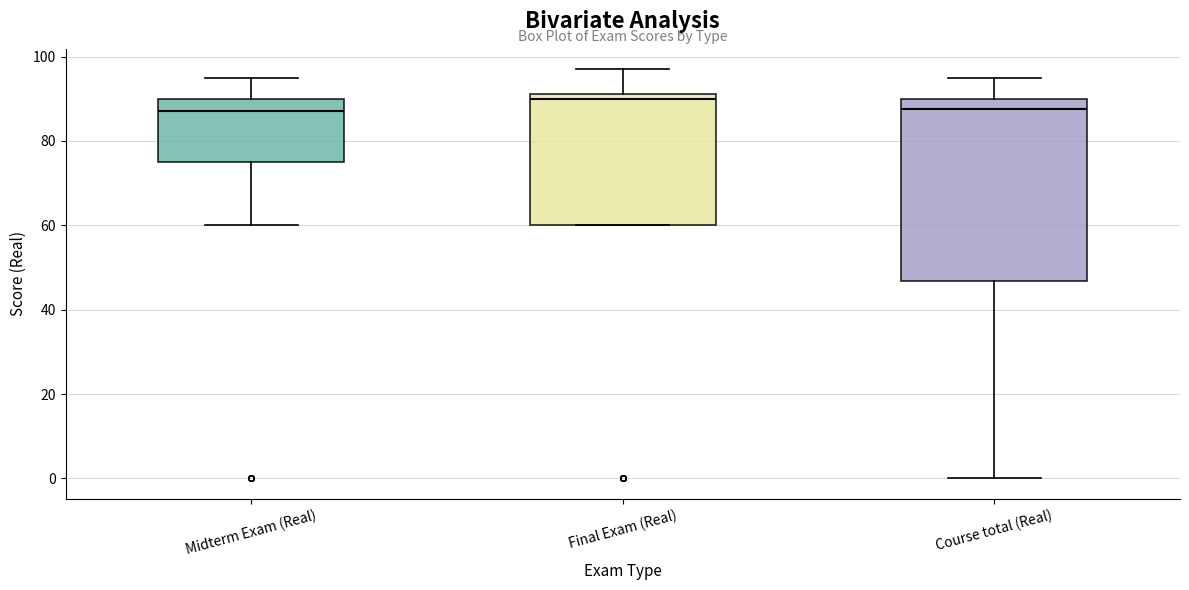

Which box has the highest median line?

Final Exam (Real)